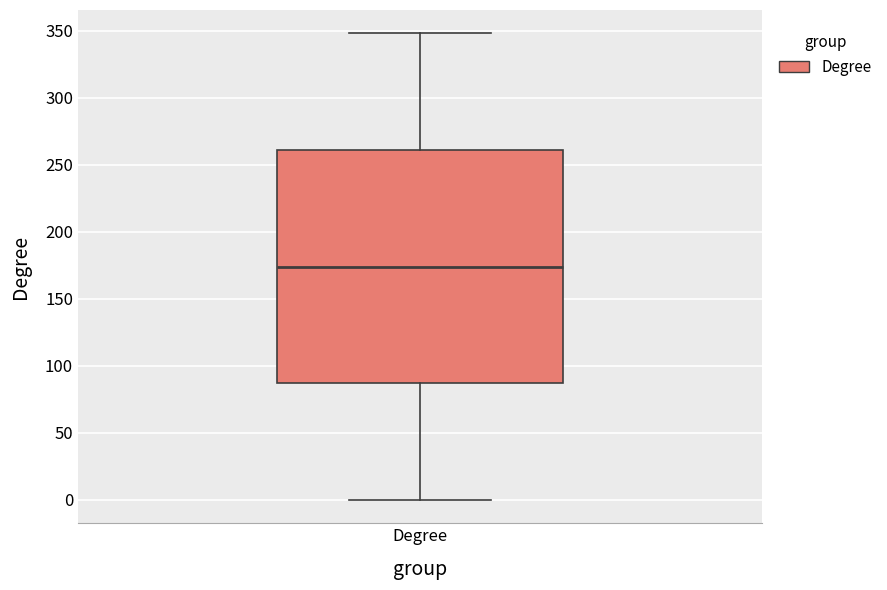

Read this box plot against the y-axis: the position of the median line, the range covered by the box, and the ends of both whiskers. The values are not printed on the chart, so give them approximately, as read against the axis.

median 175, box 85 to 260, whiskers 0 to 350